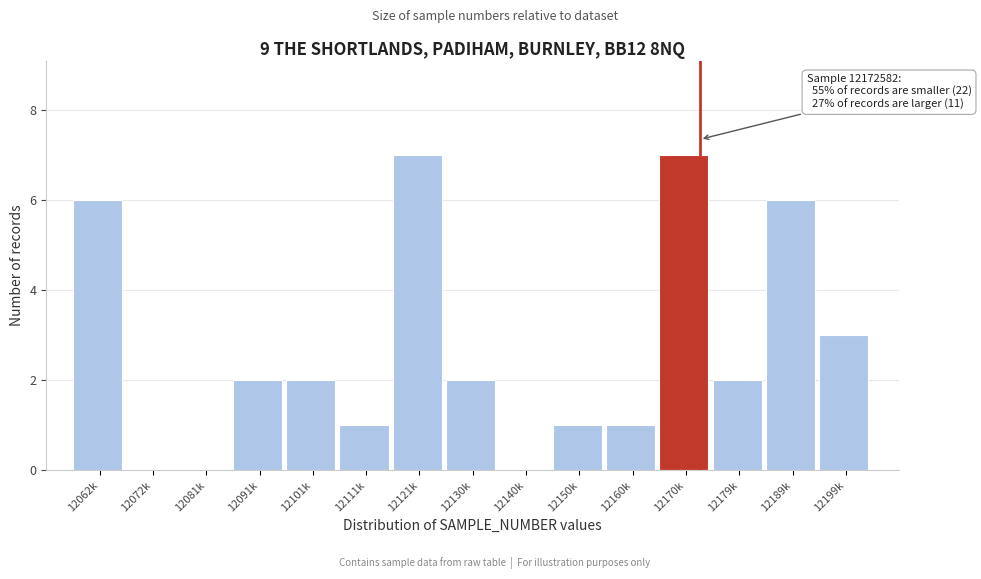

Reading left to right, list all the values displayed in this chart.

12062k=6	12072k=0	12081k=0	12091k=2	12101k=2	12111k=1	12121k=7	12130k=2	12140k=0	12150k=1	12160k=1	12170k=7	12179k=2	12189k=6	12199k=3